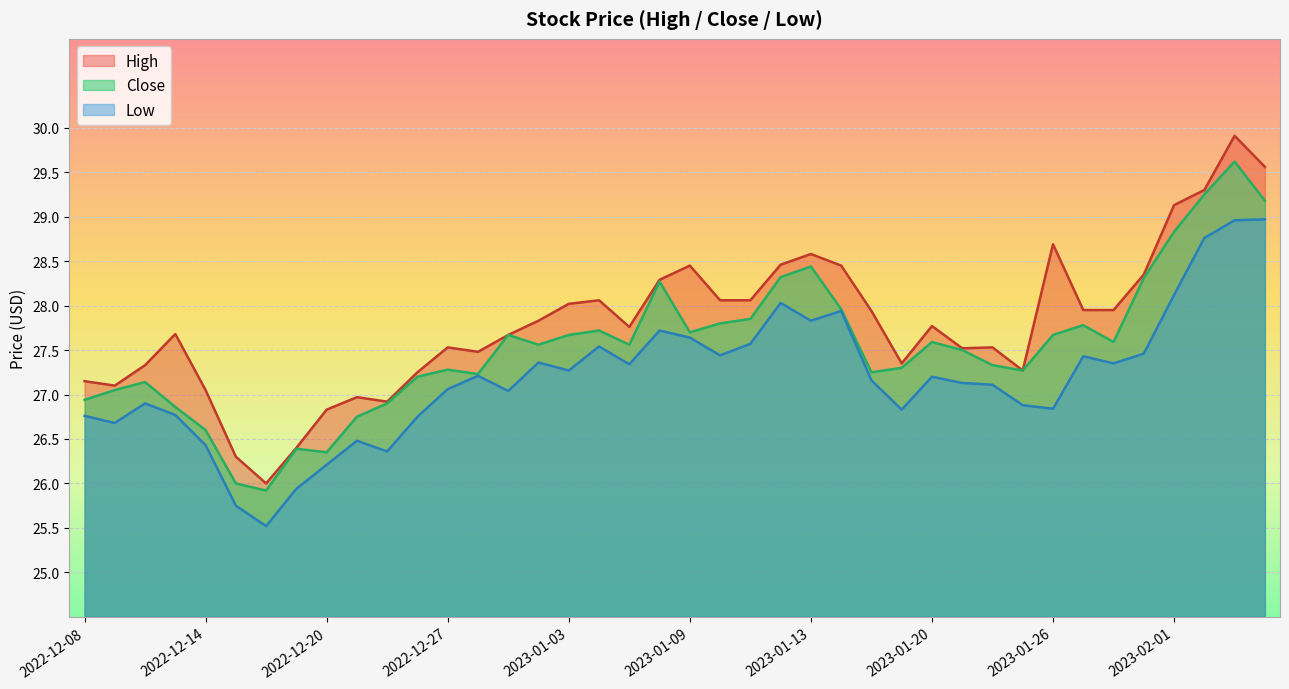

At how many categories does at least one series exceed 27?

34